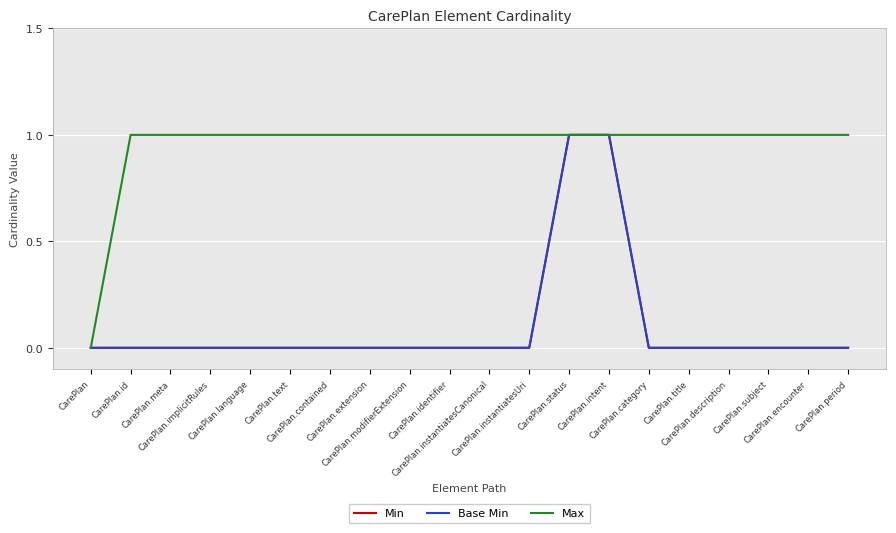

Does the chart display data point markers on the line(s)?

No